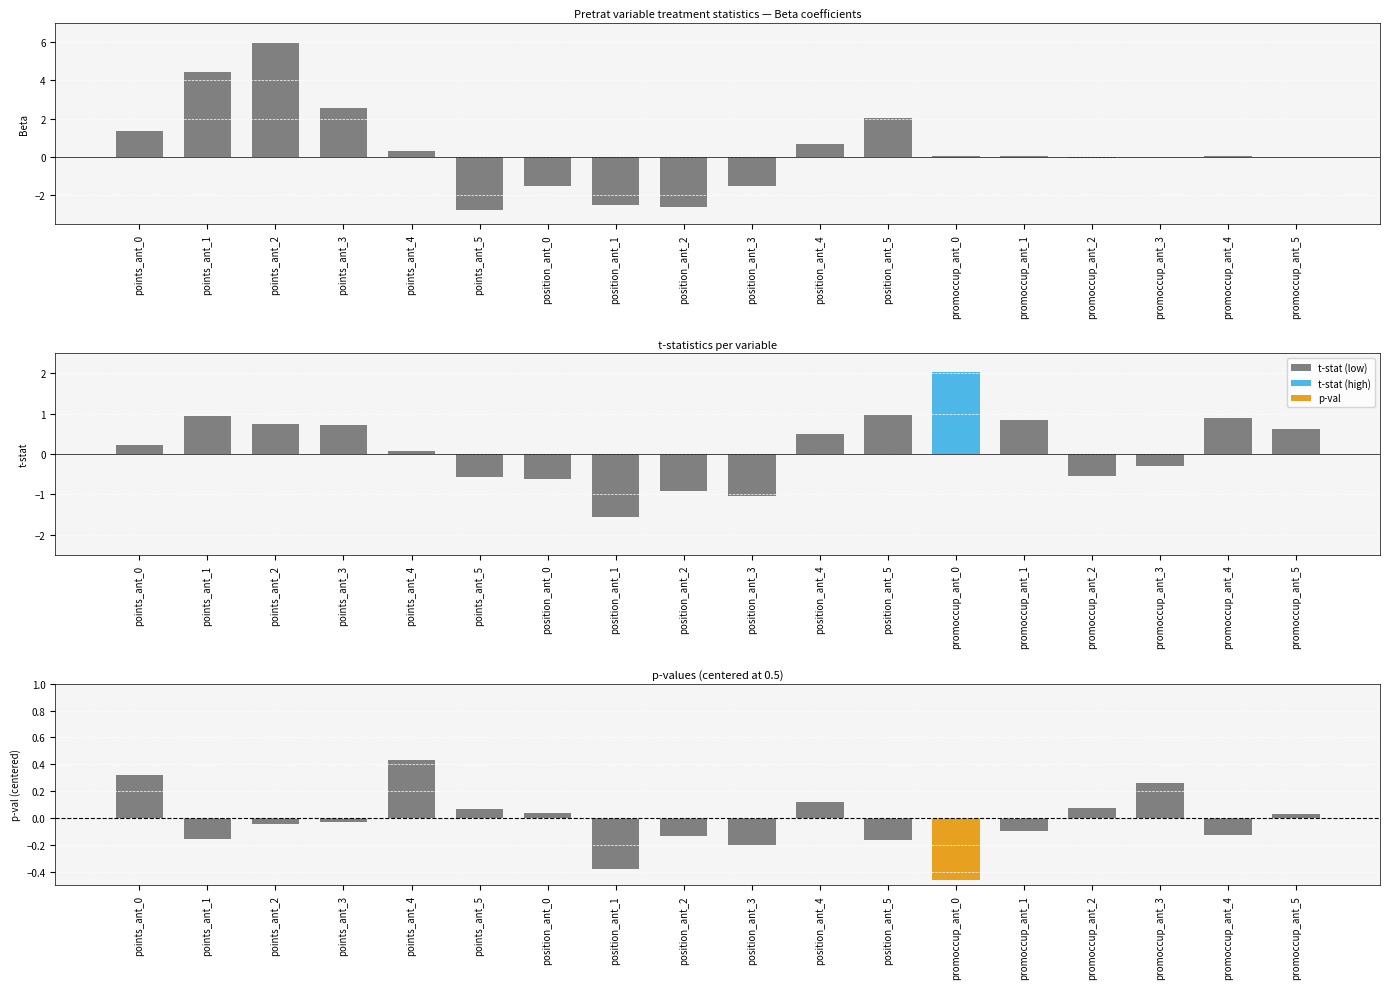

True or false: Beta has a value of 1.1 at position_ant_4.

False